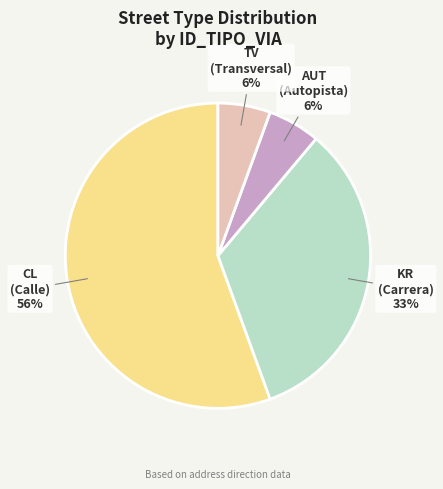

To the nearest percent, what is the average slice percentage?

25%